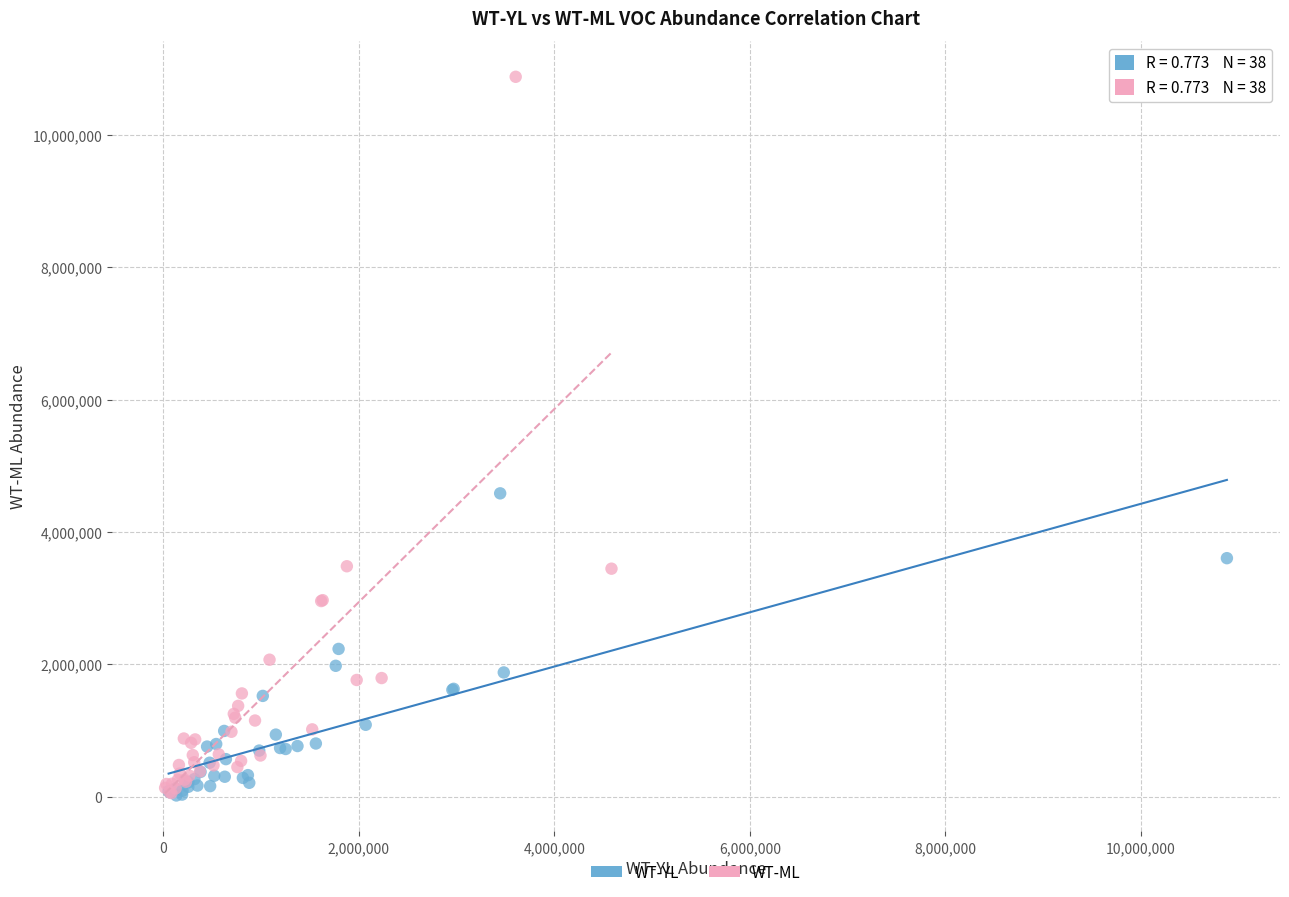

Which series has the largest Y range (max minus min)?

WT-ML